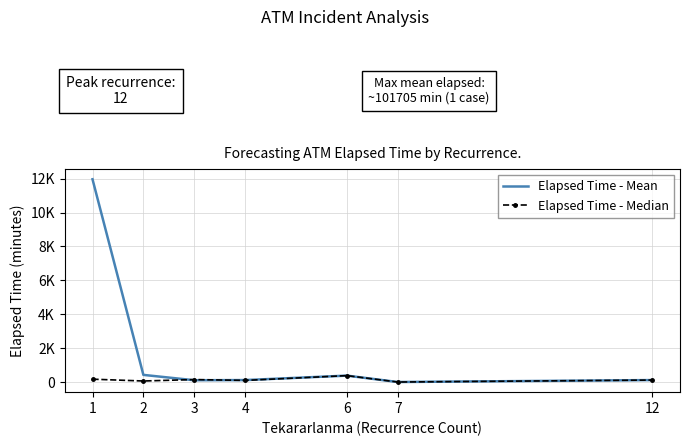

What are all the series names shown in the legend?

Elapsed Time - Mean, Elapsed Time - Median